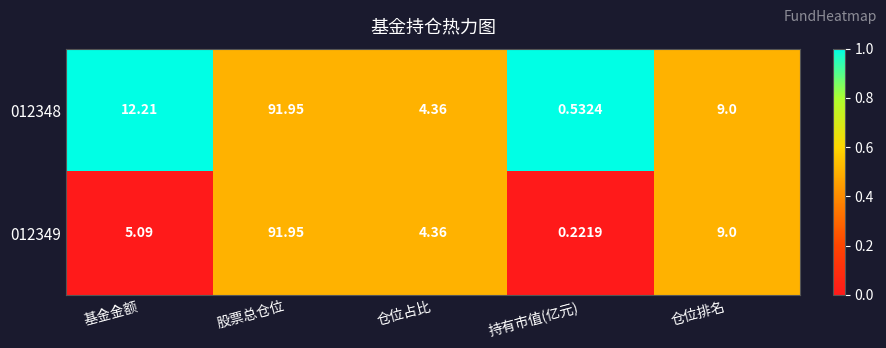

Rank the categories by 012348 value from lowest to highest.

持有市值(亿元), 仓位占比, 仓位排名, 基金金额, 股票总仓位